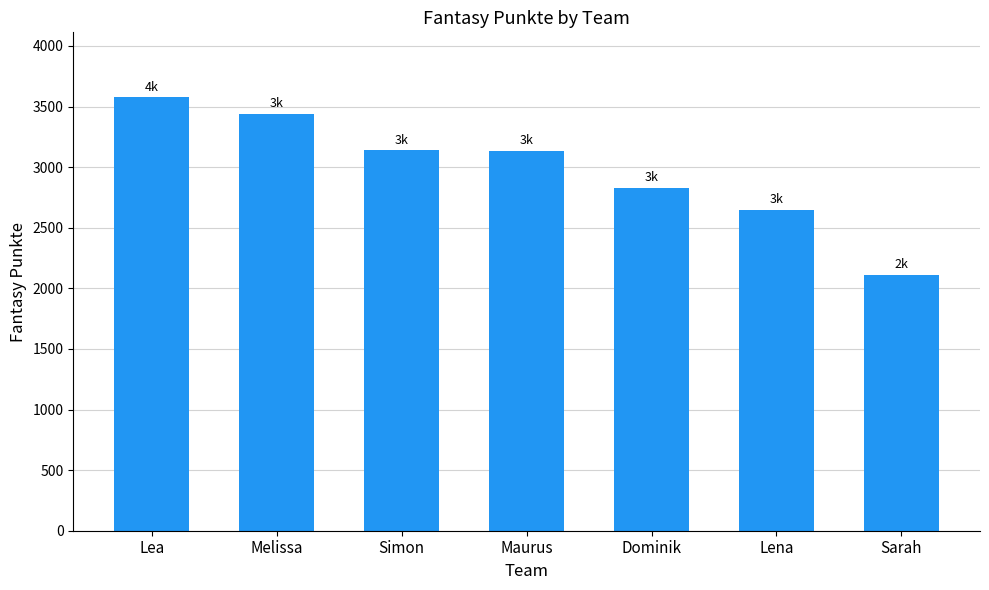

What is the difference between the second highest and minimum values?

1326